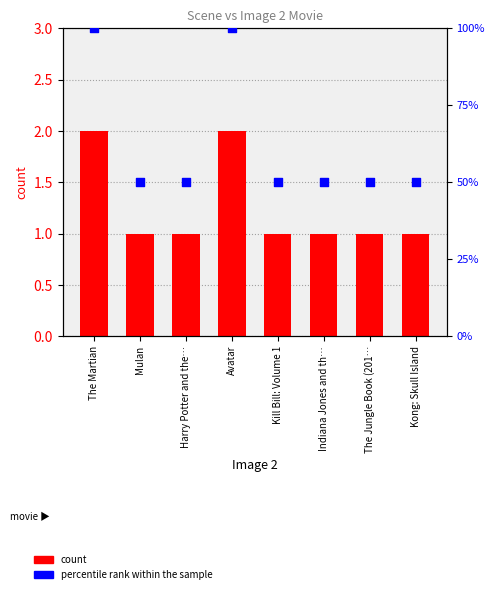

What are all the series names shown in the legend?

count, percentile rank within the sample